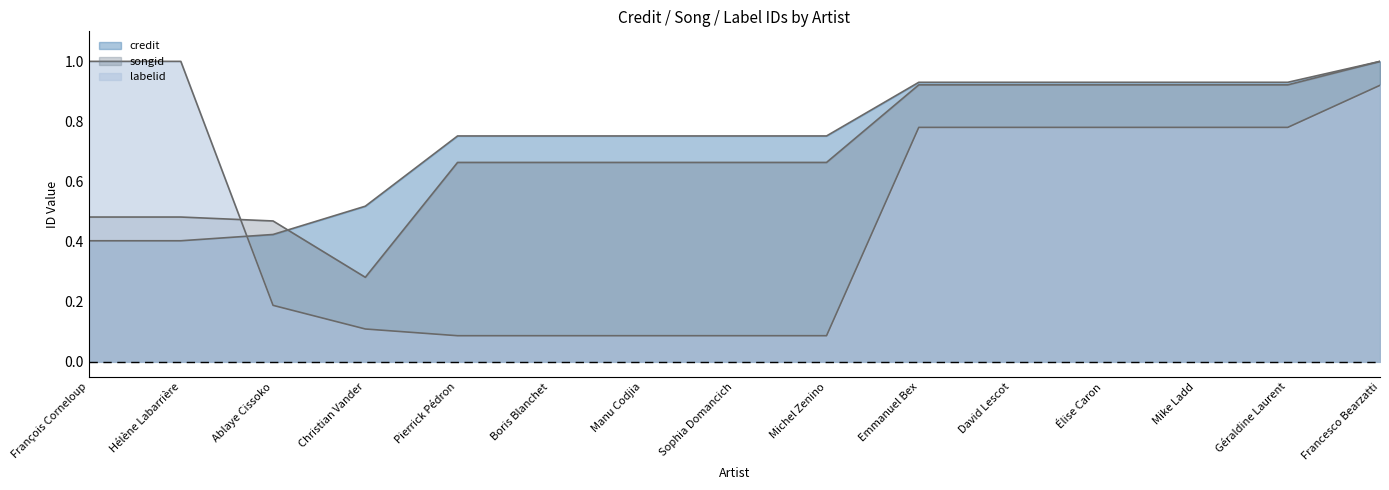

True or false: songid and credit intersect in this chart.

True